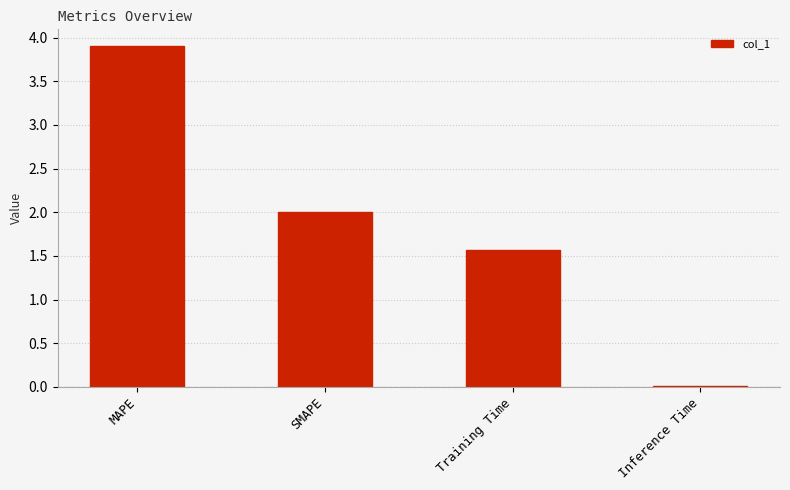

Which category has the highest value across all series?

MAPE